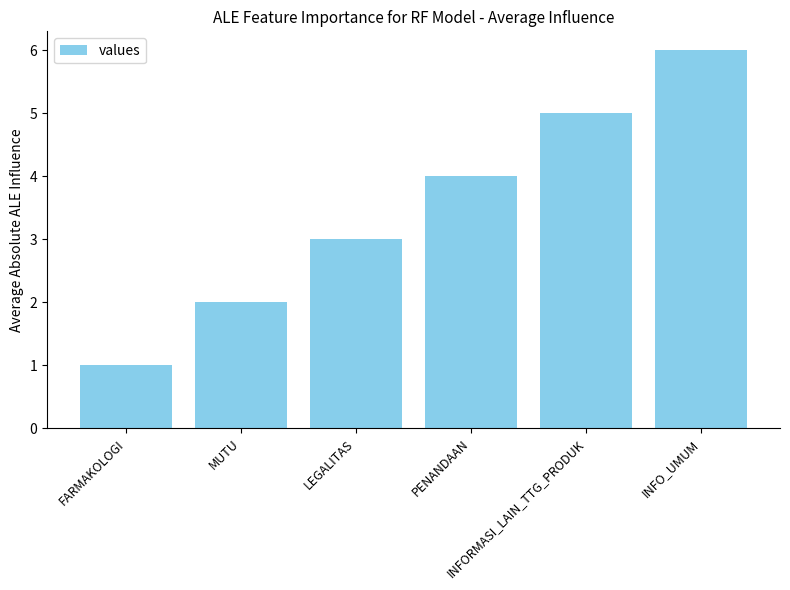

What is the maximum value shown in the chart?

6